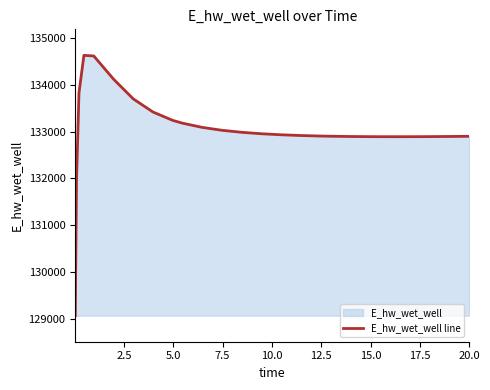

What is the difference between the maximum and minimum values?

5558.0